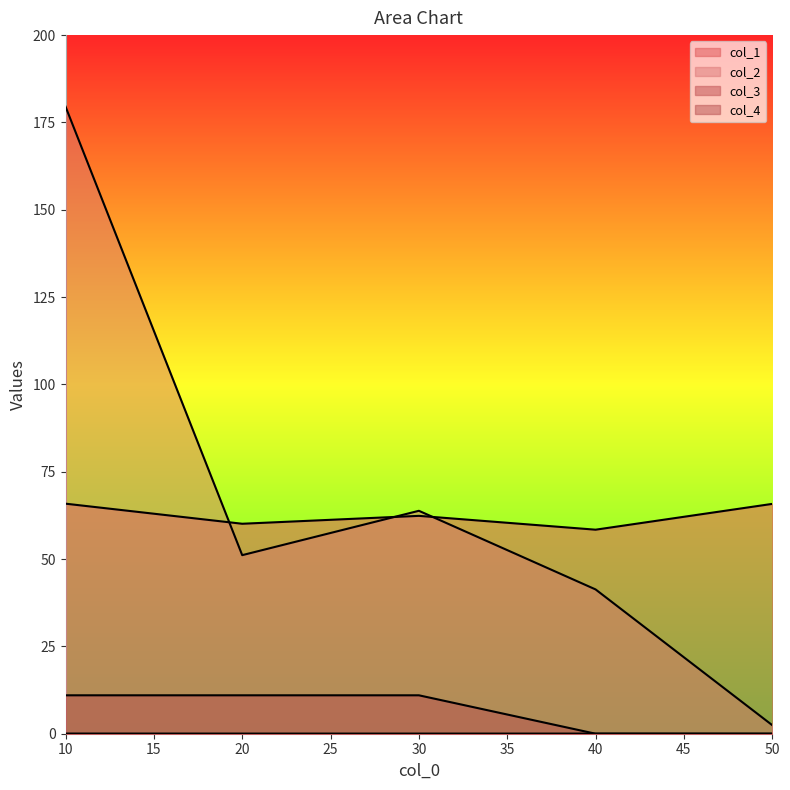

Reading left to right, list all the values displayed in this chart.

col_1: 10=65.9	20=60.1	30=62.4	40=58.4	50=65.8
col_2: 10=179.5	20=51.1	30=63.8	40=41.3	50=2.5
col_3: 10=0.1	20=0.0	30=0.0	40=0.0	50=0.0
col_4: 10=11.0	20=11.0	30=11.0	40=0.0	50=0.0